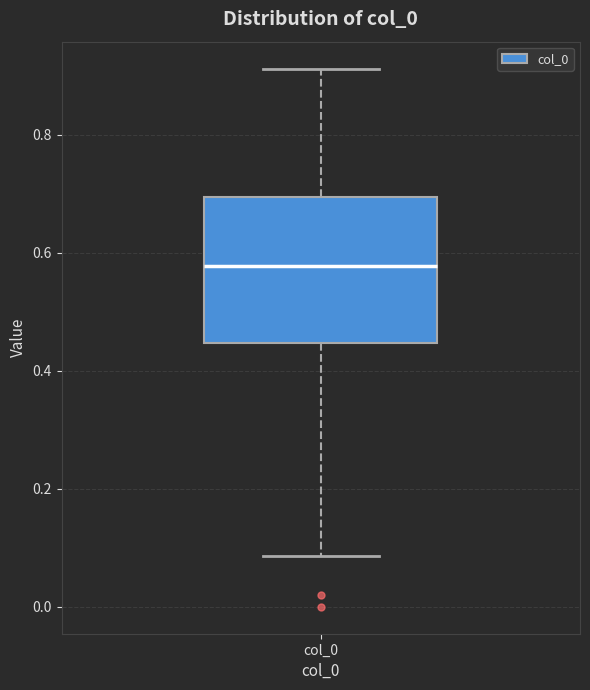

Read this box plot against the y-axis: the position of the median line, the range covered by the box, and the ends of both whiskers. The values are not printed on the chart, so give them approximately, as read against the axis.

median 0.58, box 0.44 to 0.70, whiskers 0.08 to 0.92